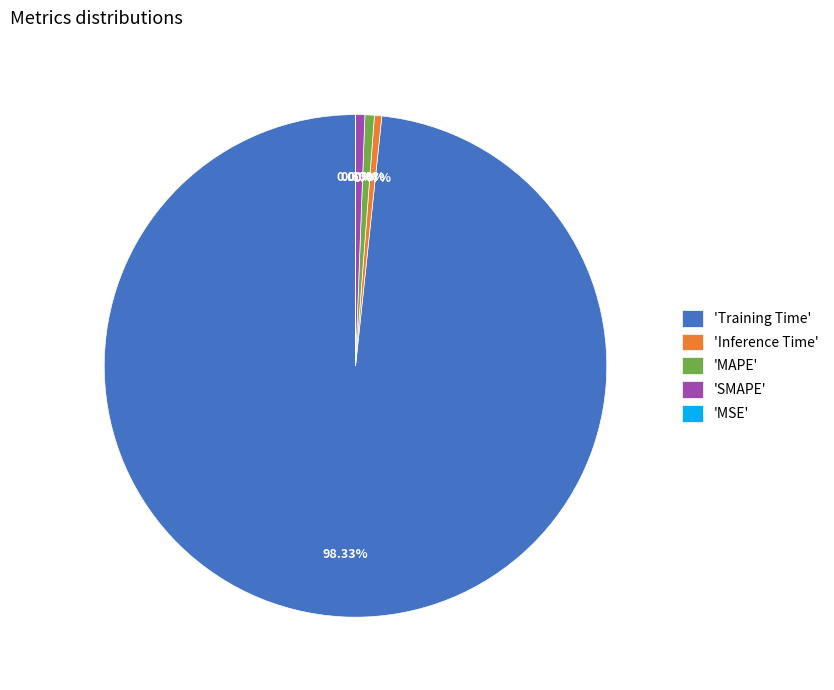

The SMAPE slice represents 1% of the pie. True or false?

True